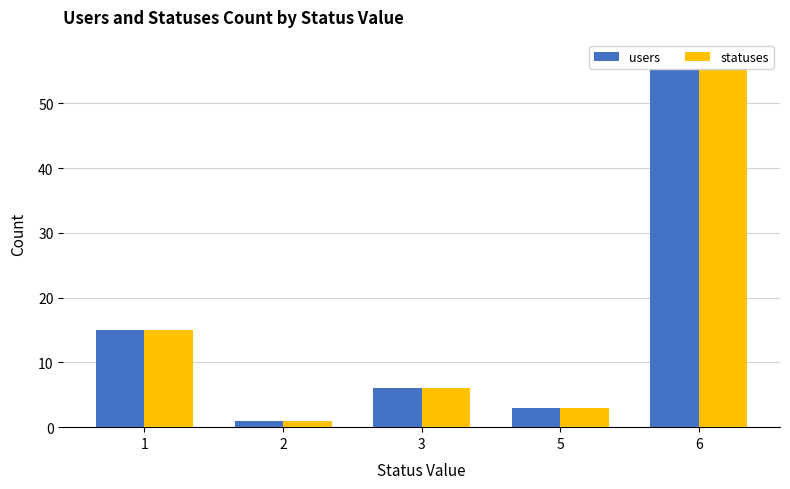

True or false: users has a value of 57 at 6.

True